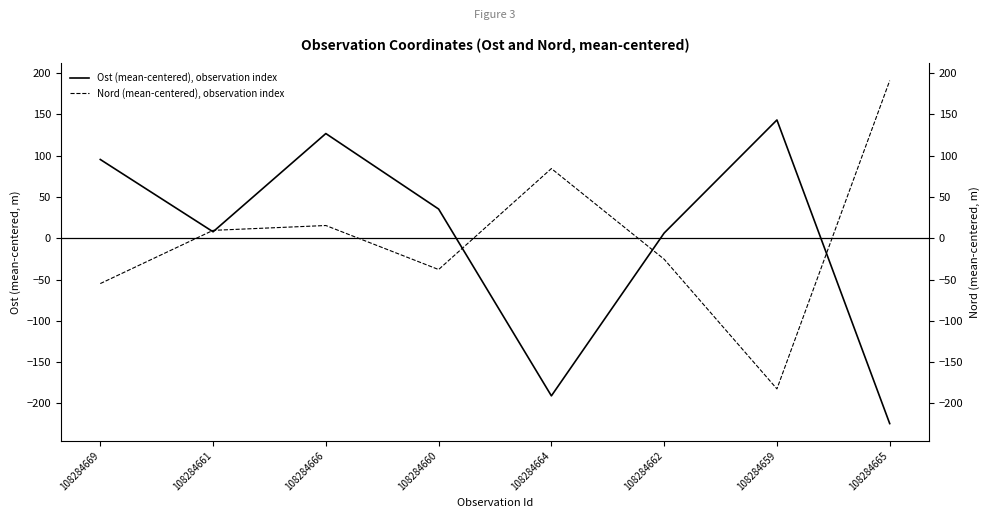

The Nord (mean-centered), observation index series shows -25.4 at 108284662. True or false?

True